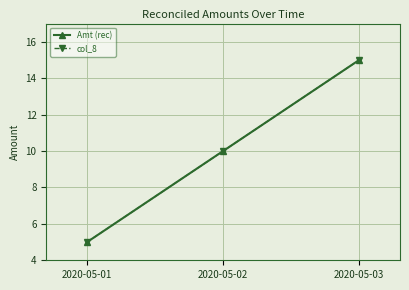

Does the chart have visible grid lines?

Yes